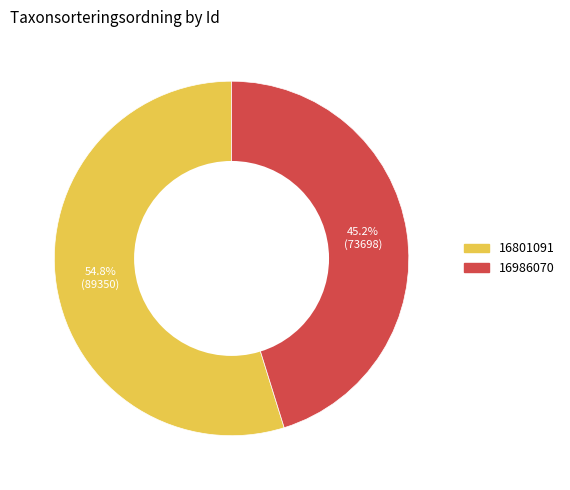

What is the largest slice in the pie chart?

16801091